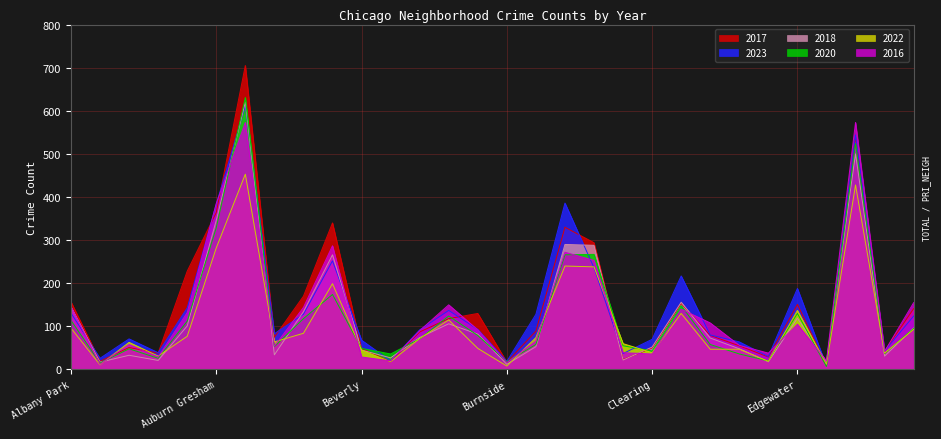

What is the sum of all 2020 values?

3741